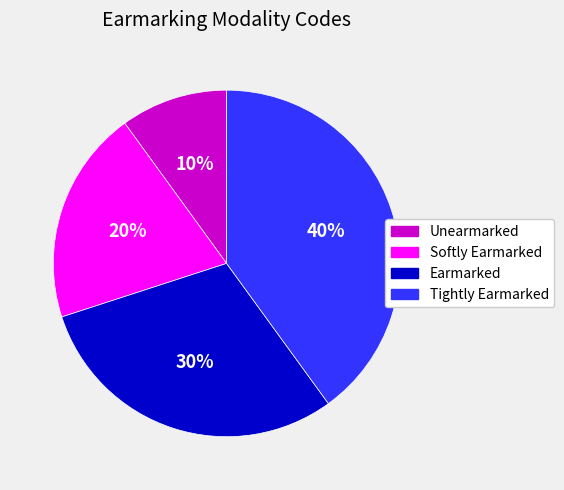

How many slices are in this pie chart?

4